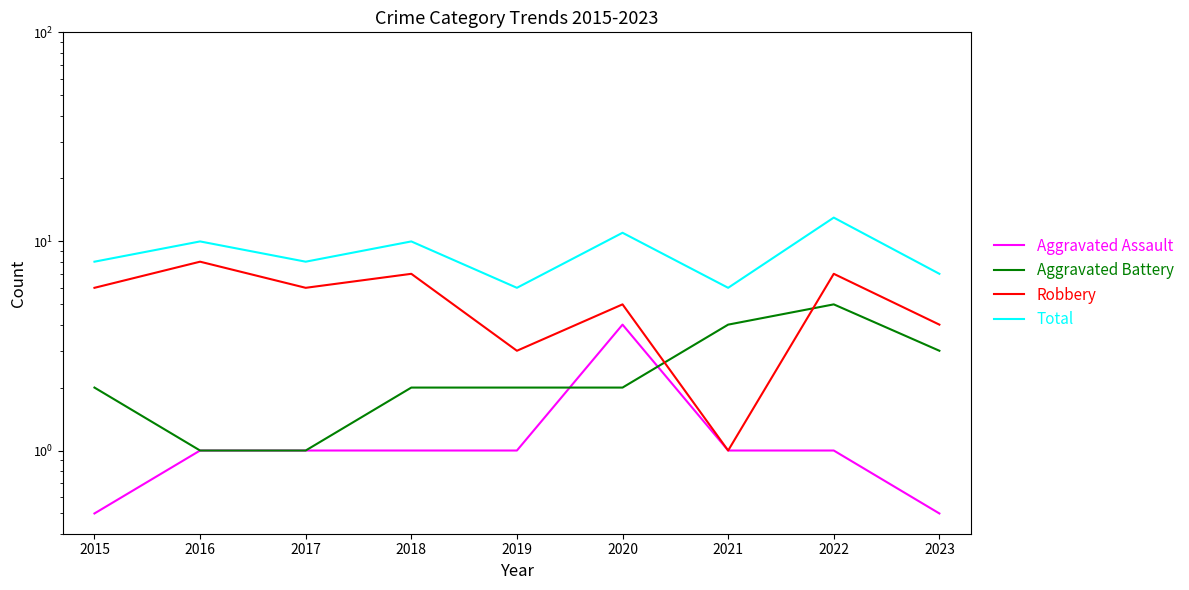

What is the average value of the Aggravated Assault series?

1.2